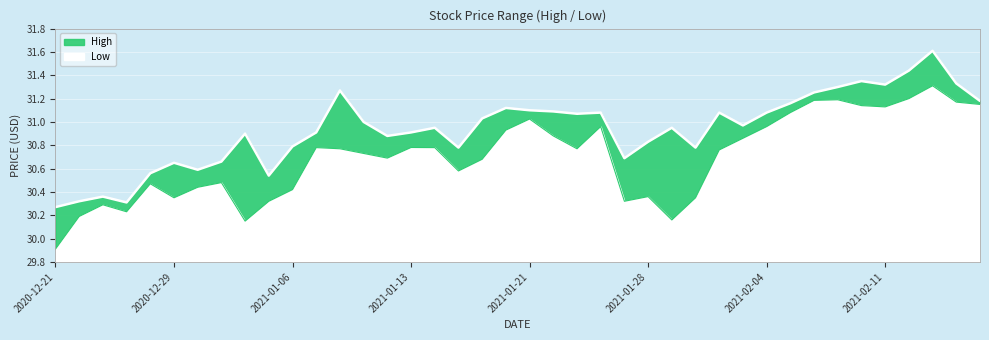

In High, how many points are lower than both neighbors (excluding endpoints)?

10